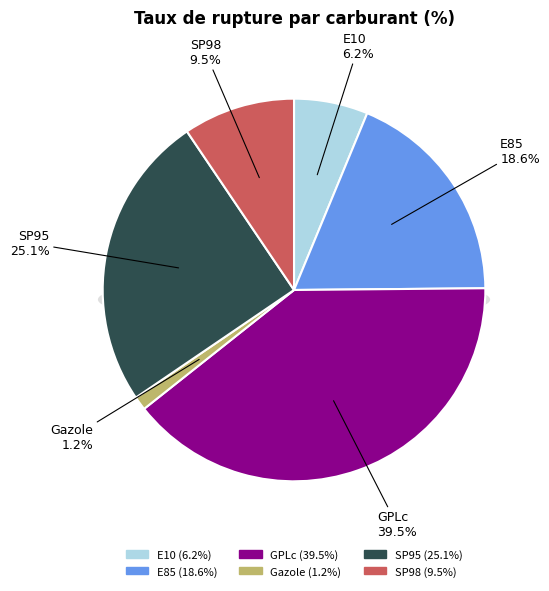

Which category has the biggest portion of the pie?

GPLc